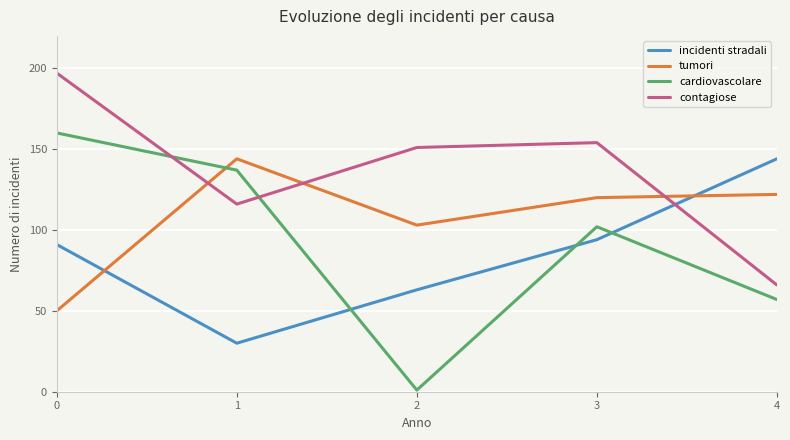

Is it true that contagiose equals 197 at 0?

True